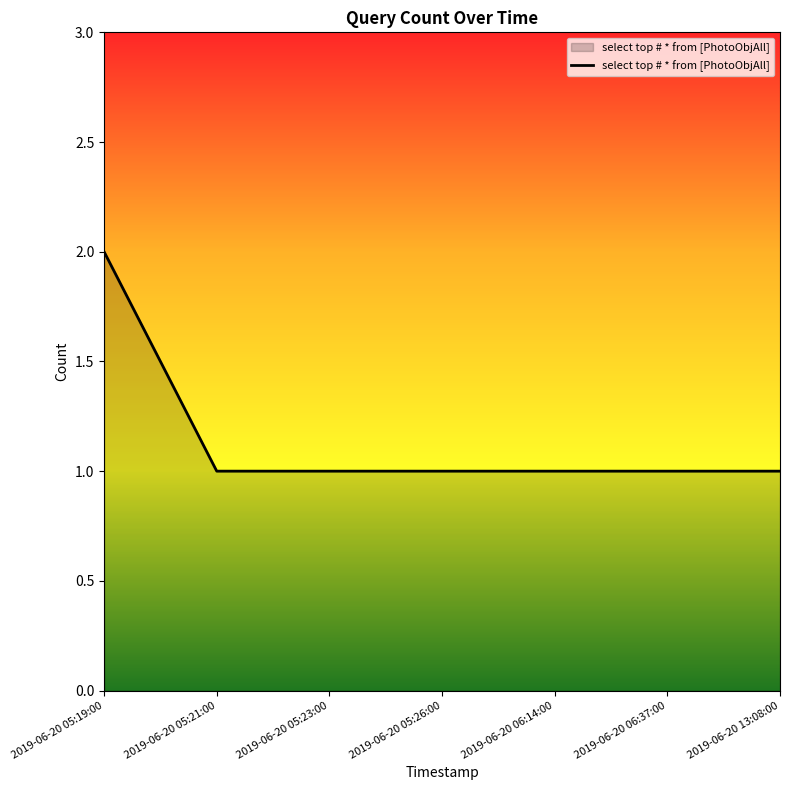

How many values are between 1 and 2?

7